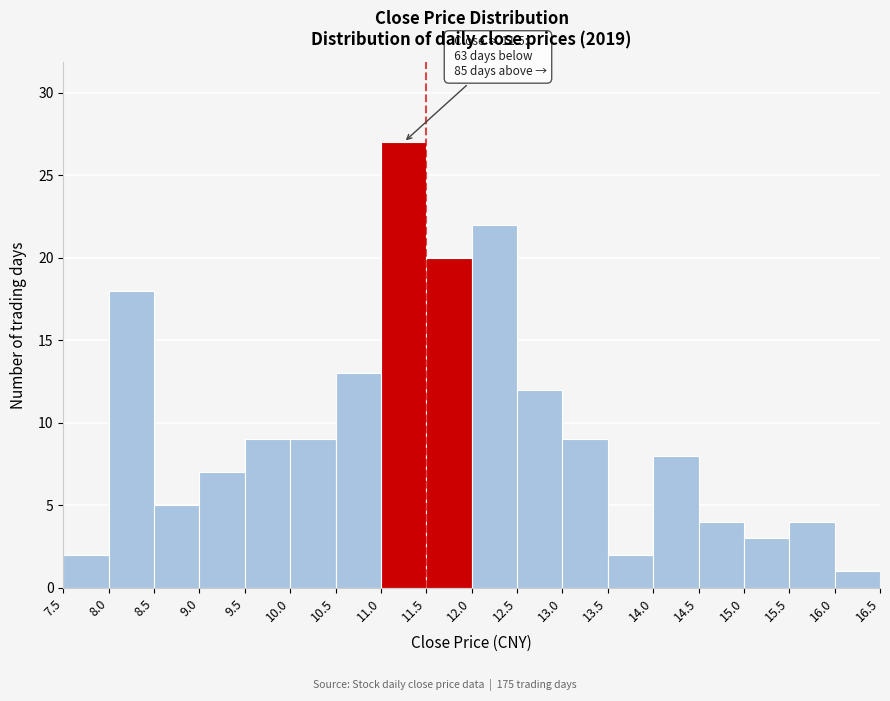

Which range on the x-axis has the tallest bar?

11.0 to 11.5